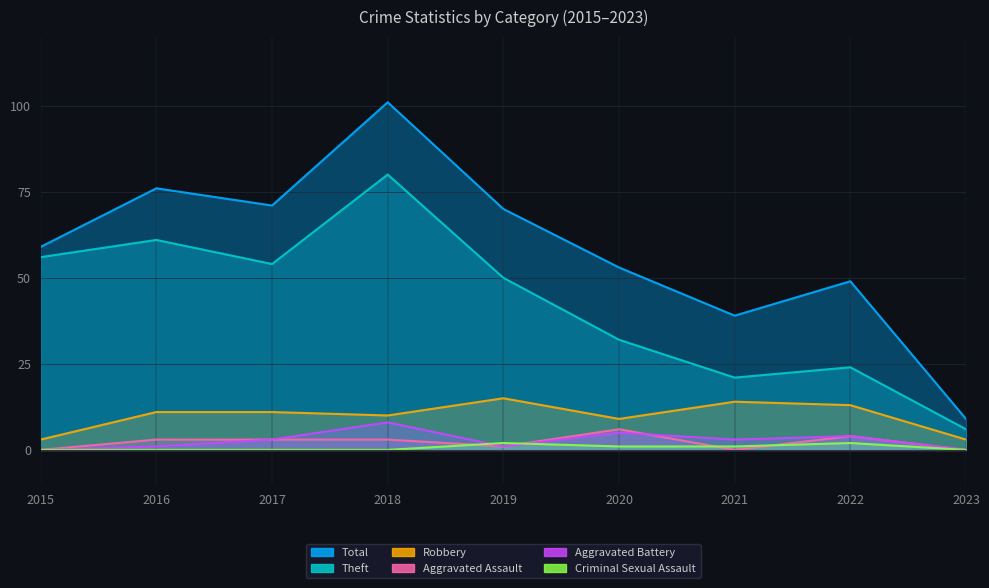

Reading right to left, what are all the values shown in this chart?

Theft: 2023=6	2022=24	2021=21	2020=32	2019=50	2018=80	2017=54	2016=61	2015=56
Robbery: 2023=3	2022=13	2021=14	2020=9	2019=15	2018=10	2017=11	2016=11	2015=3
Aggravated Assault: 2023=0	2022=4	2021=0	2020=6	2019=1	2018=3	2017=3	2016=3	2015=0
Aggravated Battery: 2023=0	2022=4	2021=3	2020=5	2019=1	2018=8	2017=3	2016=1	2015=0
Criminal Sexual Assault: 2023=0	2022=2	2021=1	2020=1	2019=2	2018=0	2017=0	2016=0	2015=0
Total: 2023=9	2022=49	2021=39	2020=53	2019=70	2018=101	2017=71	2016=76	2015=59